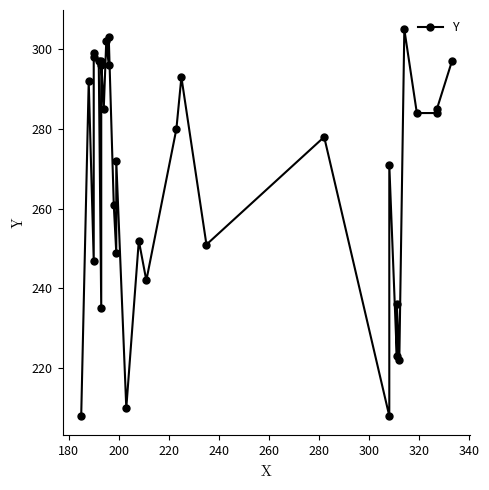

What is the average value?

268